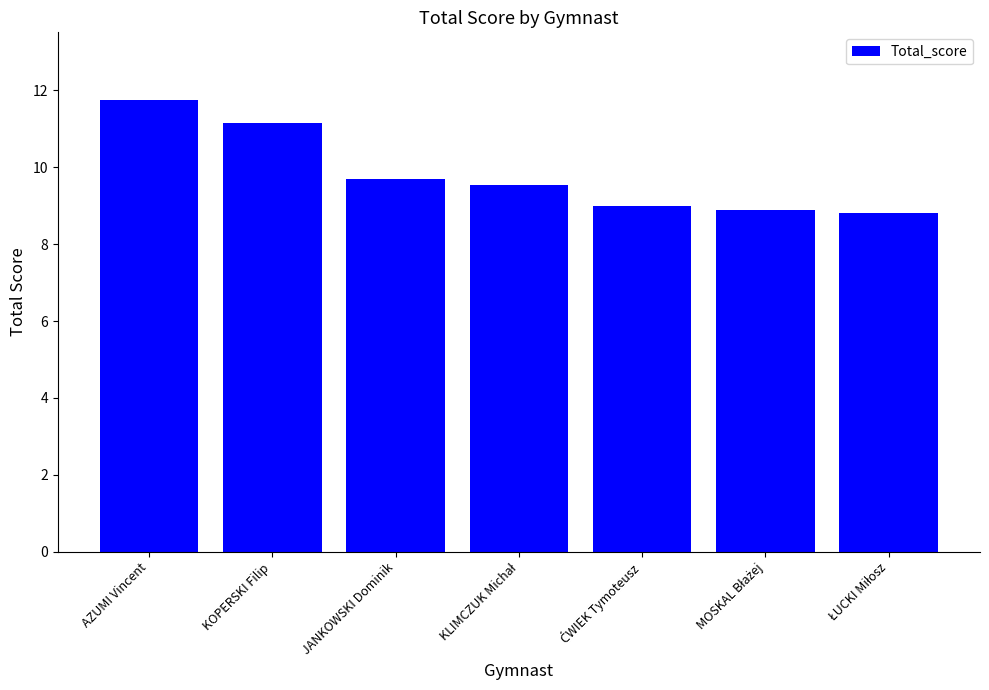

The chart shows a value of 17.2 at AZUMI Vincent. True or false?

False